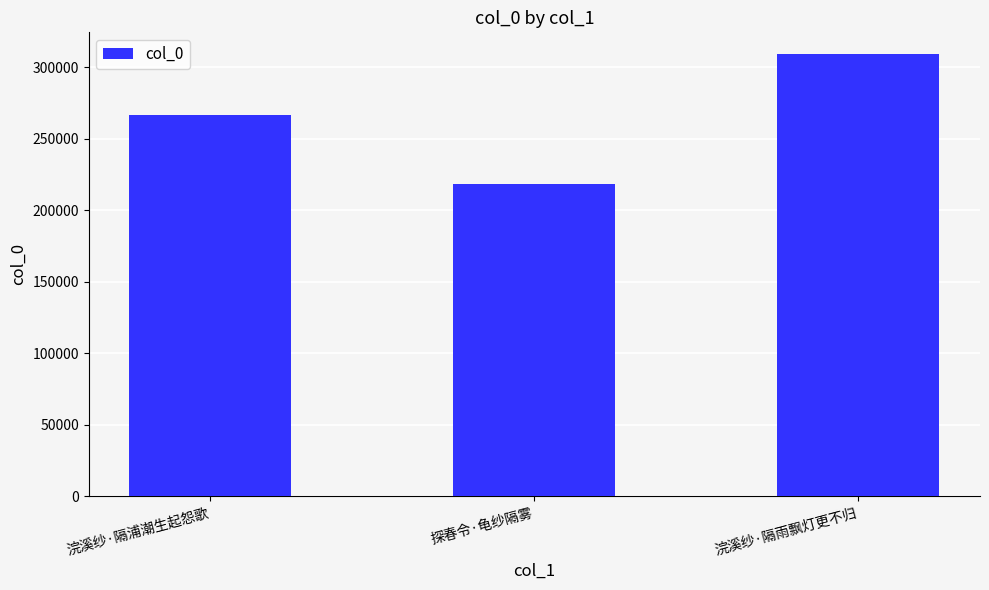

Rank the categories by value from lowest to highest.

探春令·龟纱隔雾, 浣溪纱·隔浦潮生起怨歌, 浣溪纱·隔雨飘灯更不归